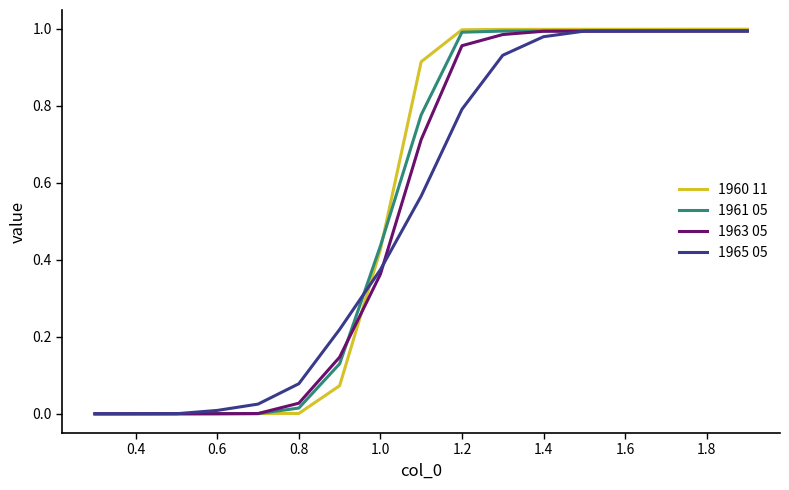

Which series has the widest spread of values?

1960 11